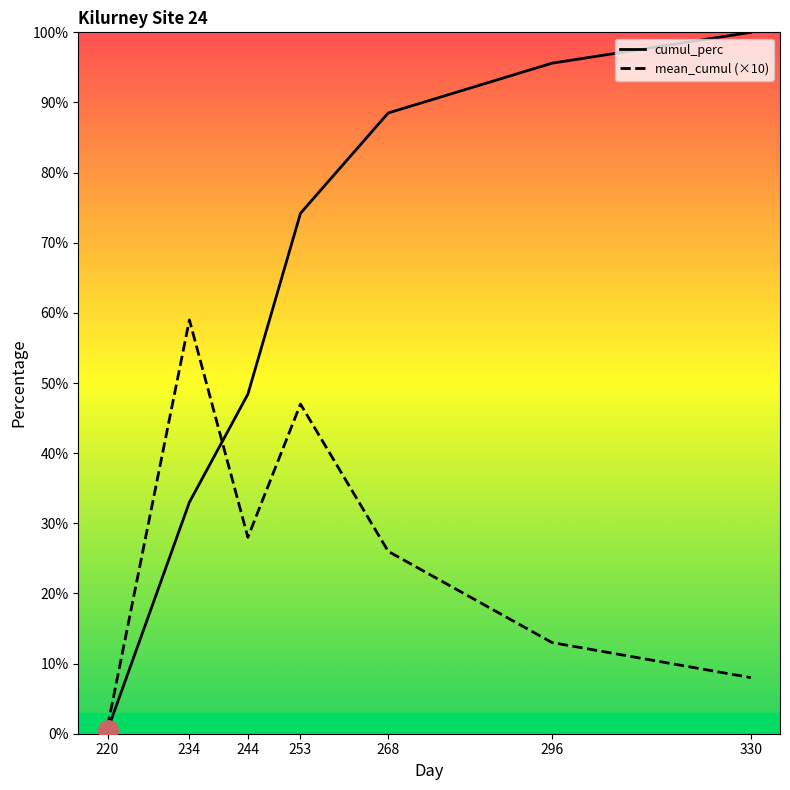

What is the maximum value for mean_cumul (×10)?

59.0